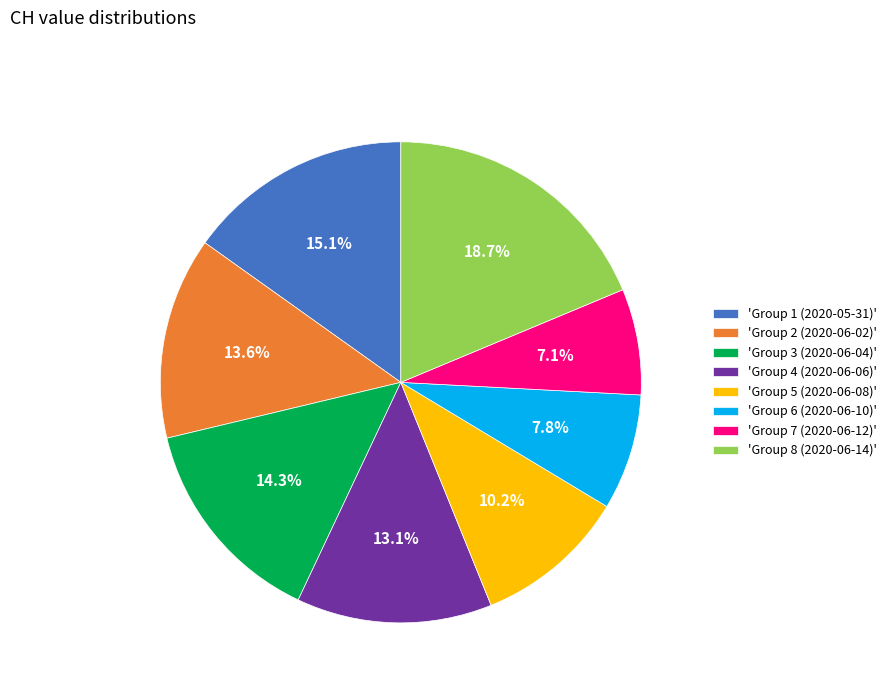

To the nearest percent, what is the average slice percentage?

12%